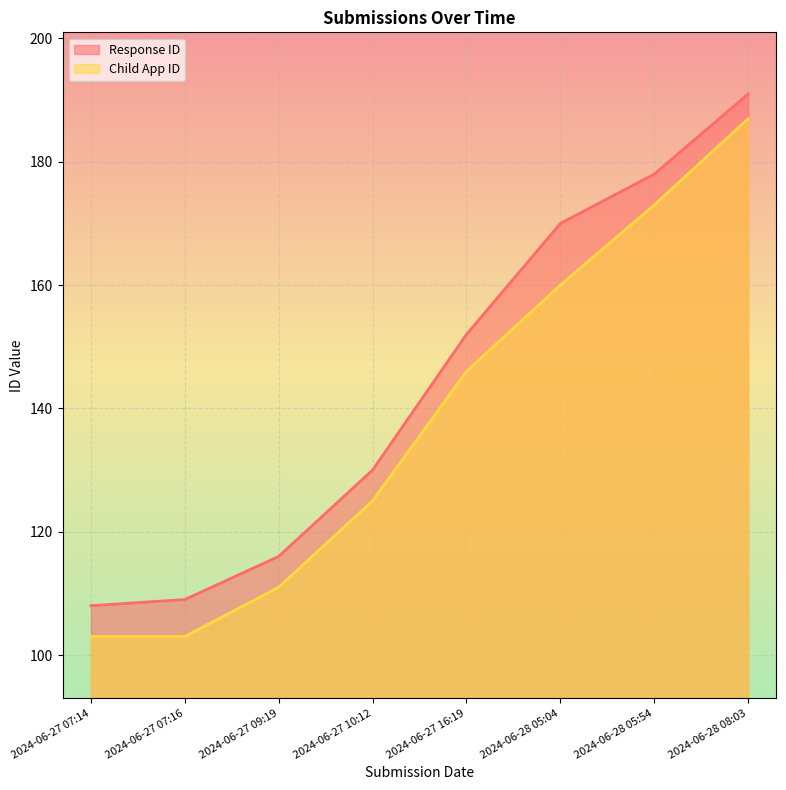

True or false: Child App ID has a value of 173 at 2024-06-28 05:54.

True